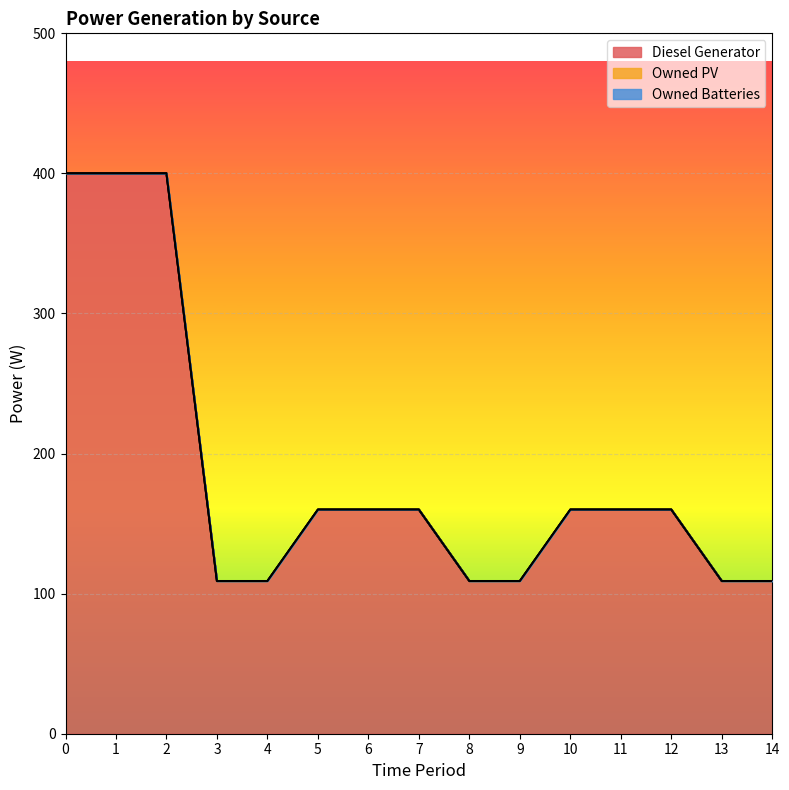

Which series has the largest range (max minus min)?

Diesel Generator